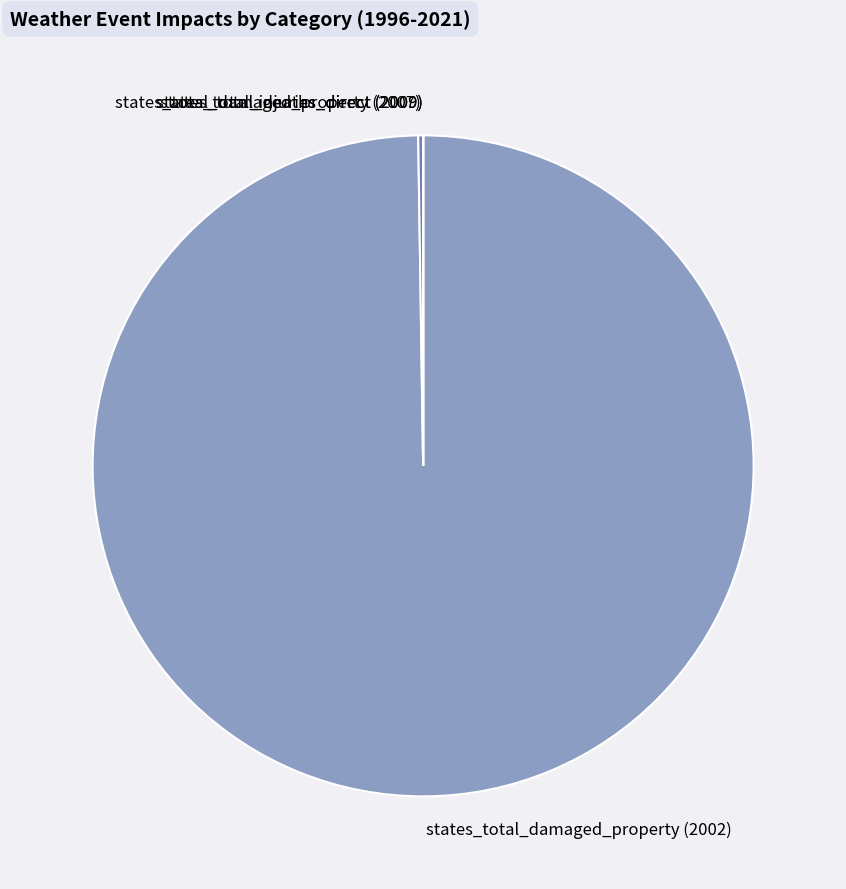

What is the largest slice in the pie chart?

states_total_damaged_property (2002)